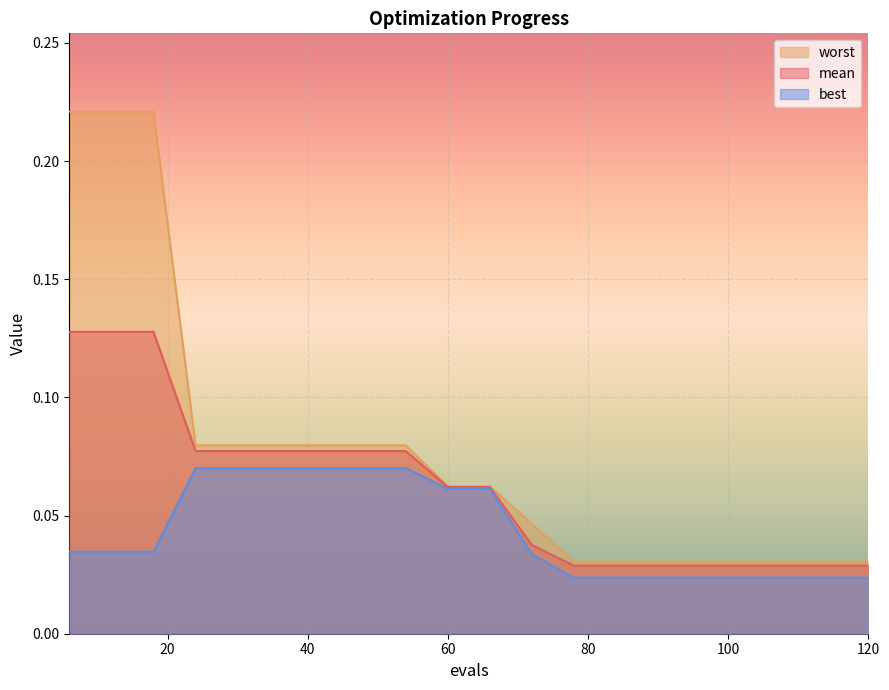

Reading left to right, transcribe all the data shown in this chart.

mean: 6=0.1	12=0.1	18=0.1	24=0.1	30=0.1	36=0.1	42=0.1	48=0.1	54=0.1	60=0.1	66=0.1	72=0.0	78=0.0	84=0.0	90=0.0	96=0.0	102=0.0	108=0.0	114=0.0	120=0.0
best: 6=0.0	12=0.0	18=0.0	24=0.1	30=0.1	36=0.1	42=0.1	48=0.1	54=0.1	60=0.1	66=0.1	72=0.0	78=0.0	84=0.0	90=0.0	96=0.0	102=0.0	108=0.0	114=0.0	120=0.0
worst: 6=0.2	12=0.2	18=0.2	24=0.1	30=0.1	36=0.1	42=0.1	48=0.1	54=0.1	60=0.1	66=0.1	72=0.0	78=0.0	84=0.0	90=0.0	96=0.0	102=0.0	108=0.0	114=0.0	120=0.0